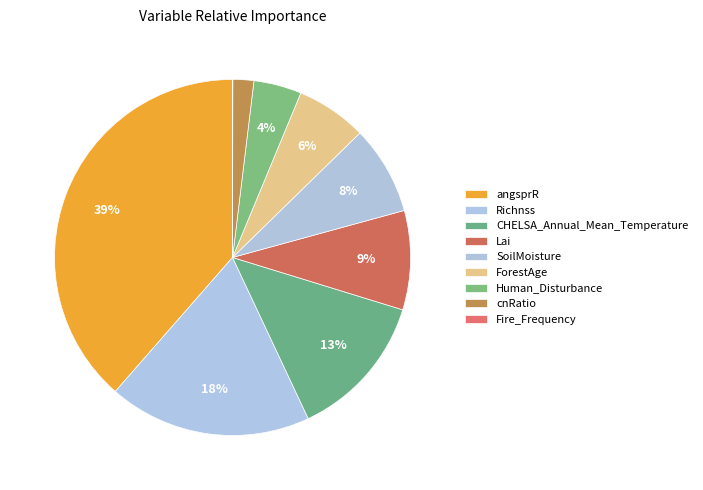

How many segments does this pie chart have?

9